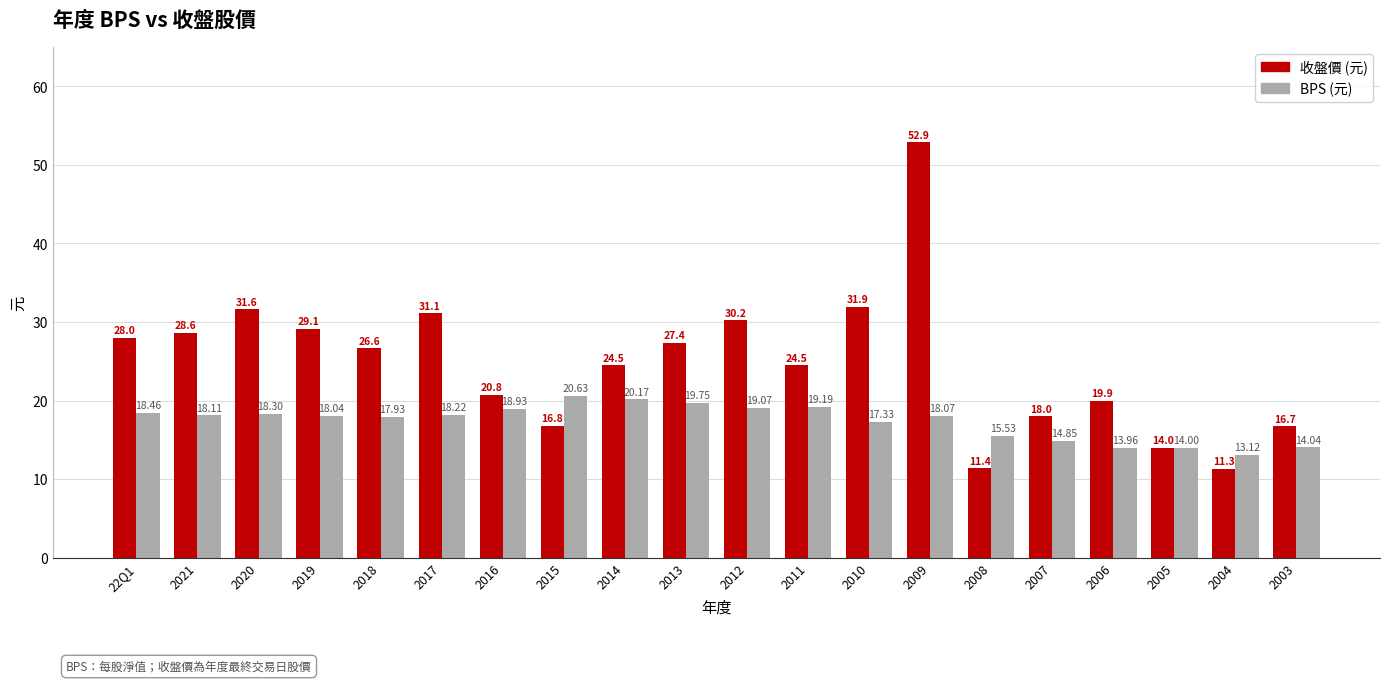

What position from the left is 2016?

7